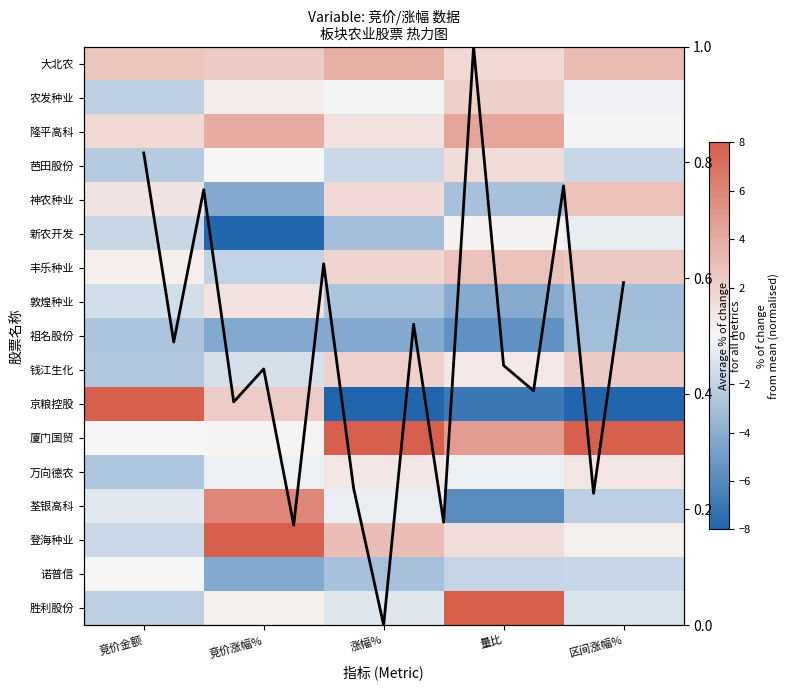

What is the highest value of the 厦门国贸 series?

8.0